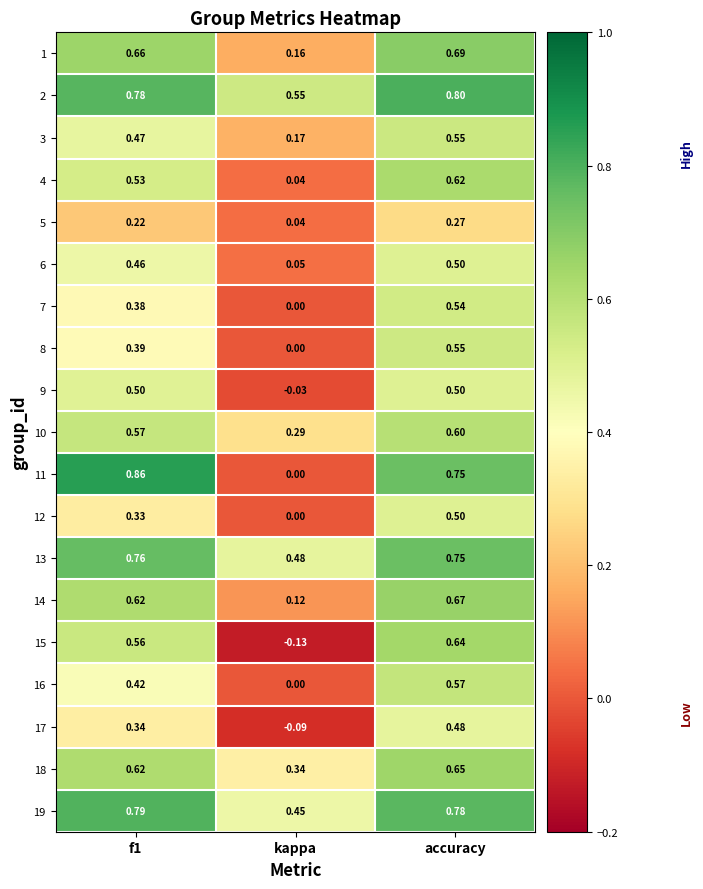

At which label does 16 reach its peak?

accuracy